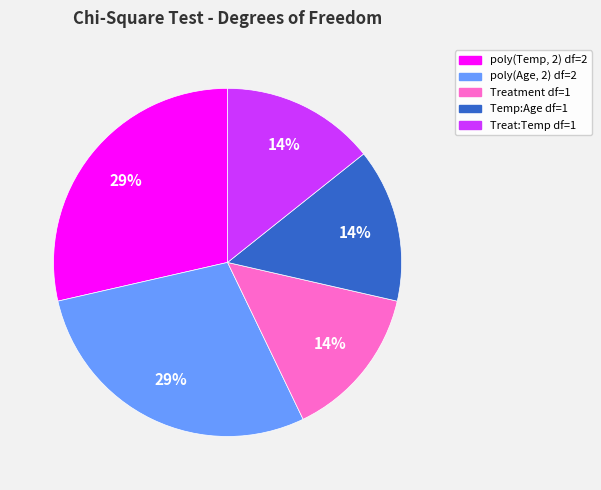

To the nearest percent, what is the average slice percentage?

20%